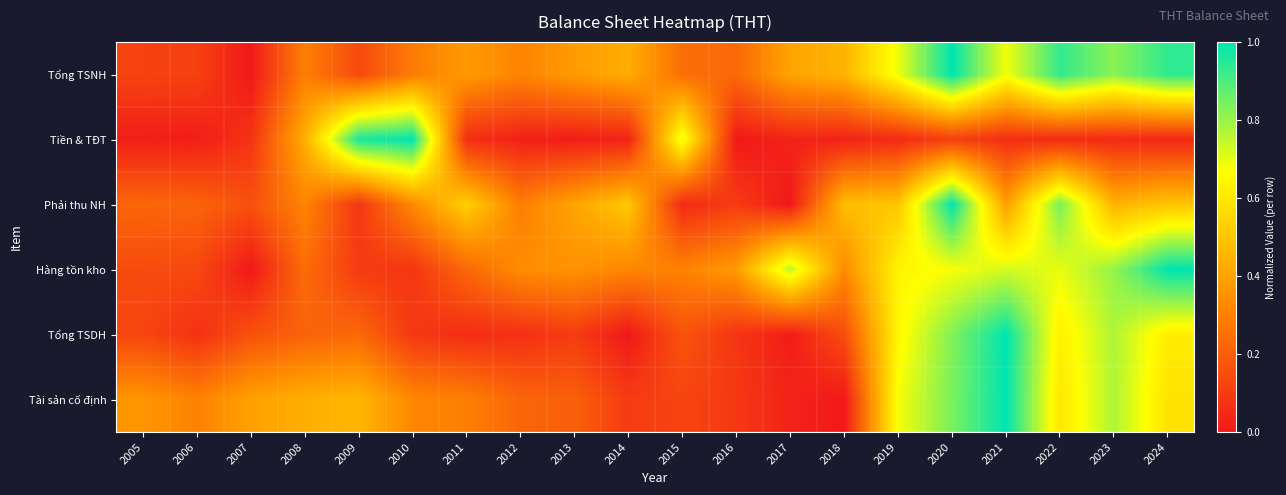

Which has a higher value, 2005 or 2022?

2022